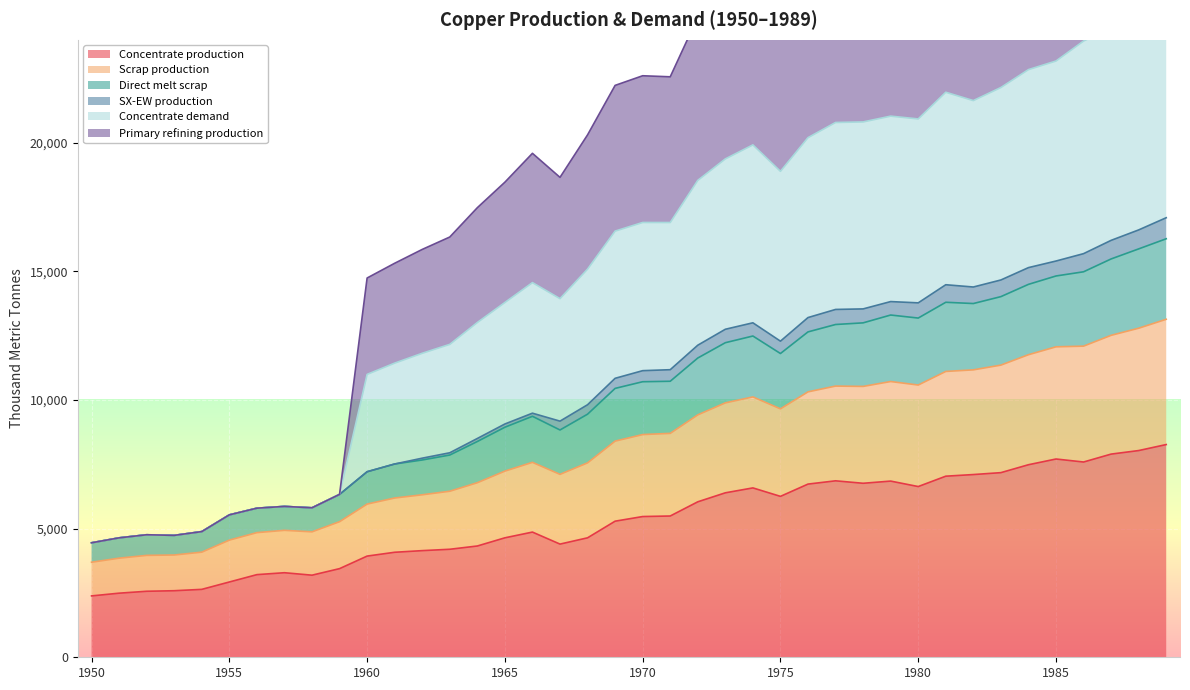

The value of Concentrate production at 1985 is 7706.8. True or false?

True